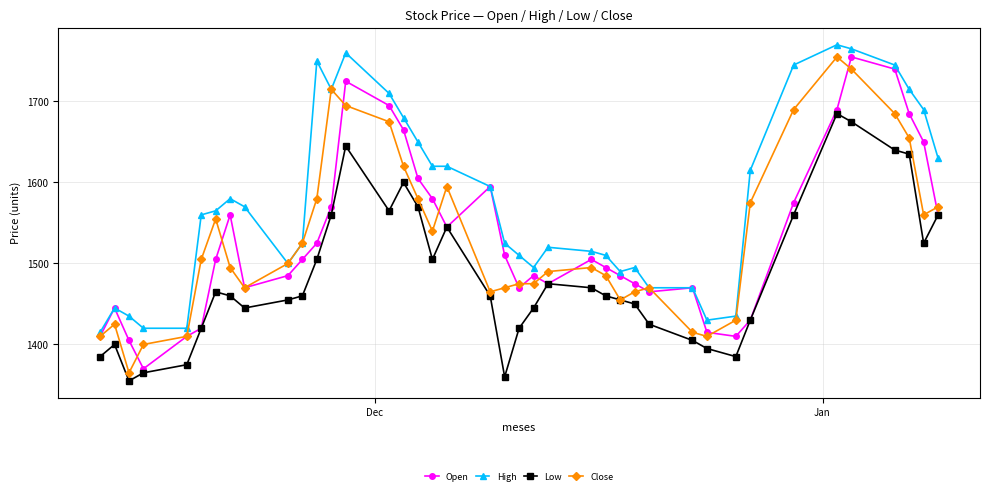

Is this an area chart (filled region under the line)?

No